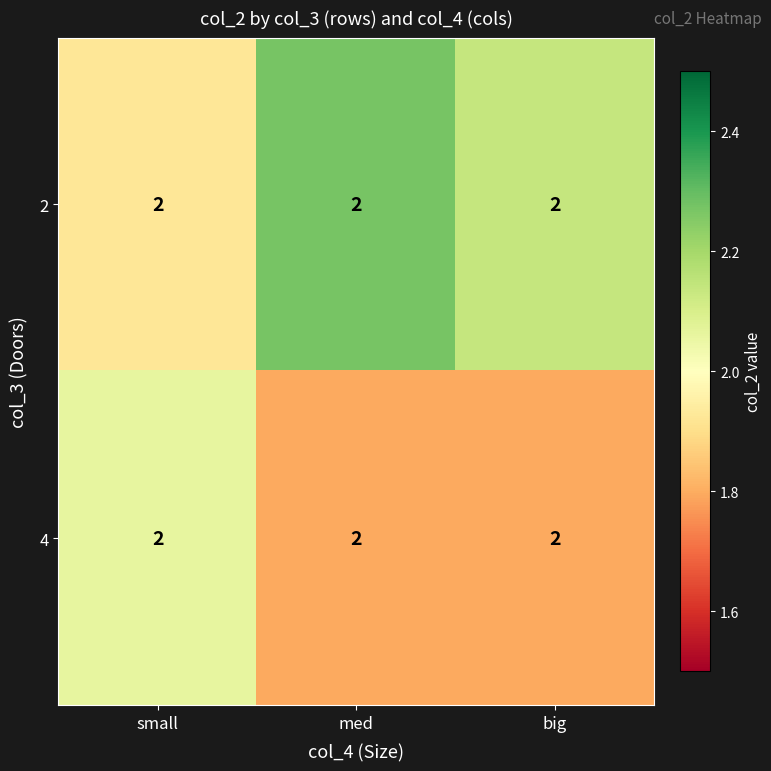

Which series has the widest spread of values?

2